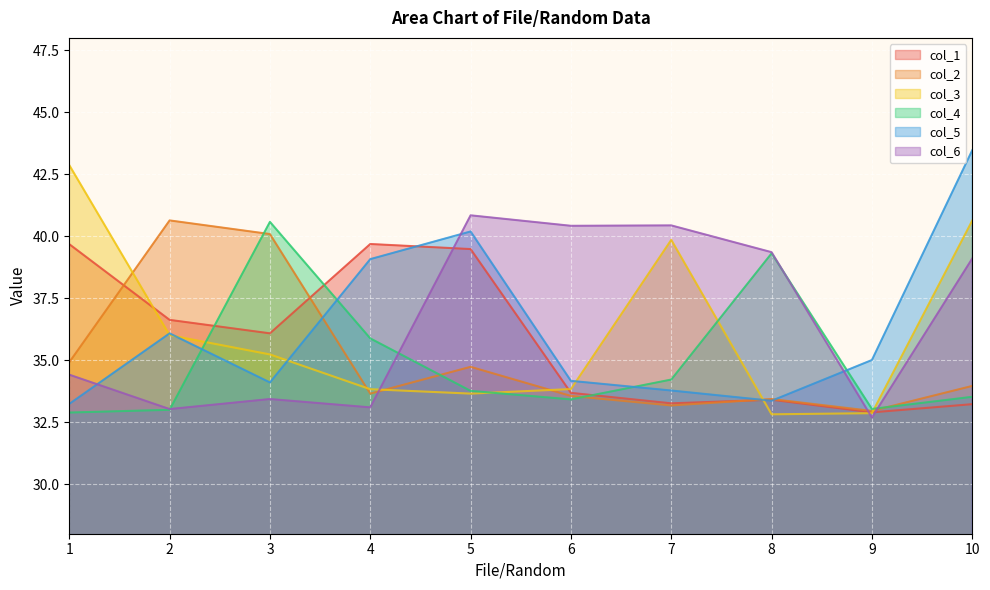

What is the maximum value for col_3?

42.9